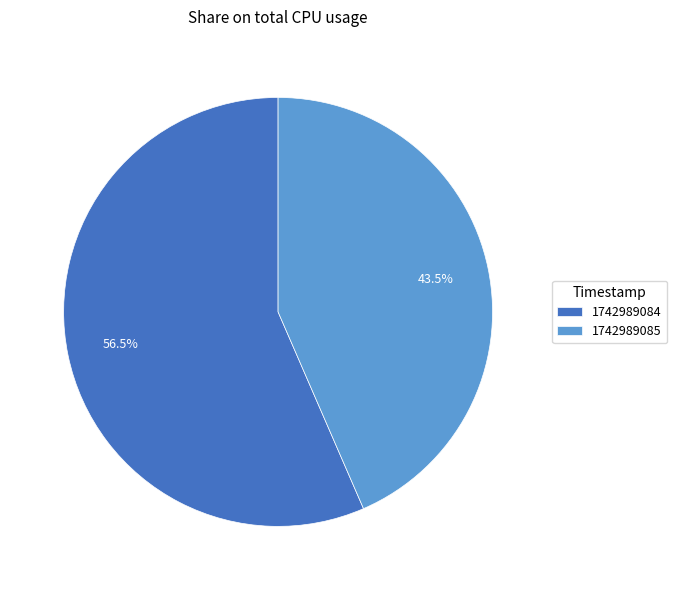

Is there a majority slice in this chart?

Yes